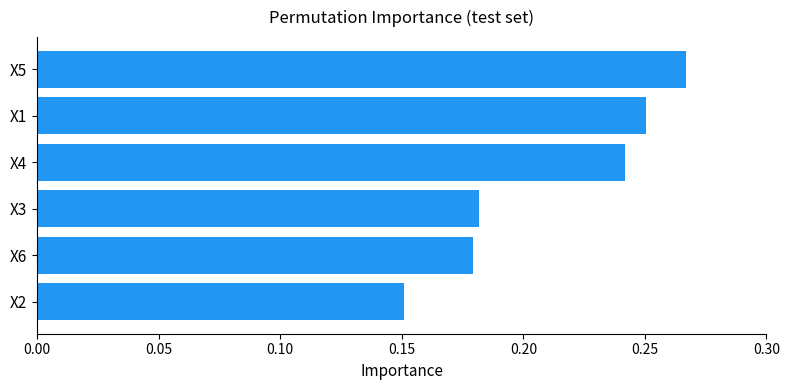

Which has a higher value, X4 or X5?

X5